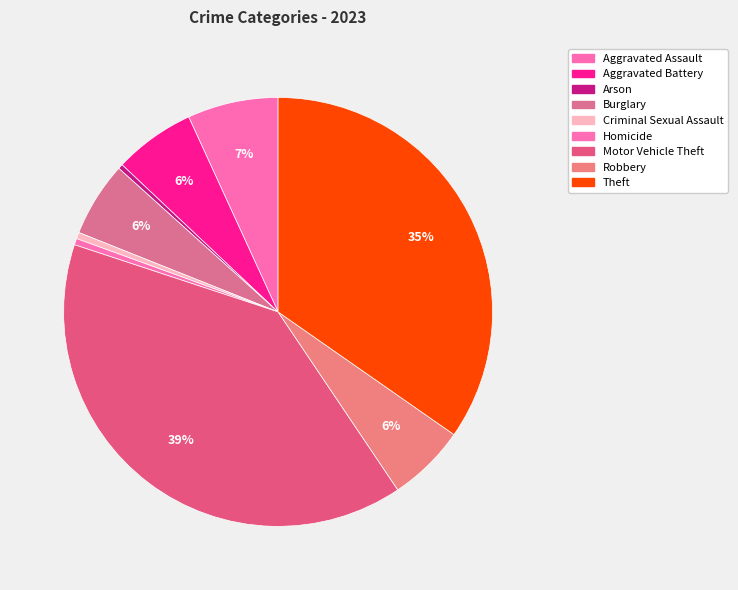

How many slices are in this pie chart?

9